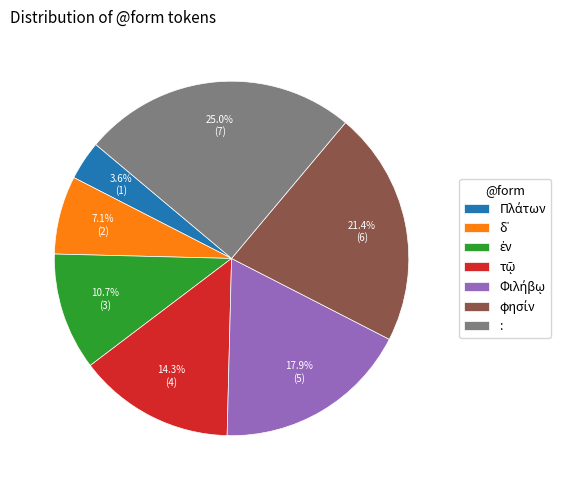

What is the largest slice in the pie chart?

: